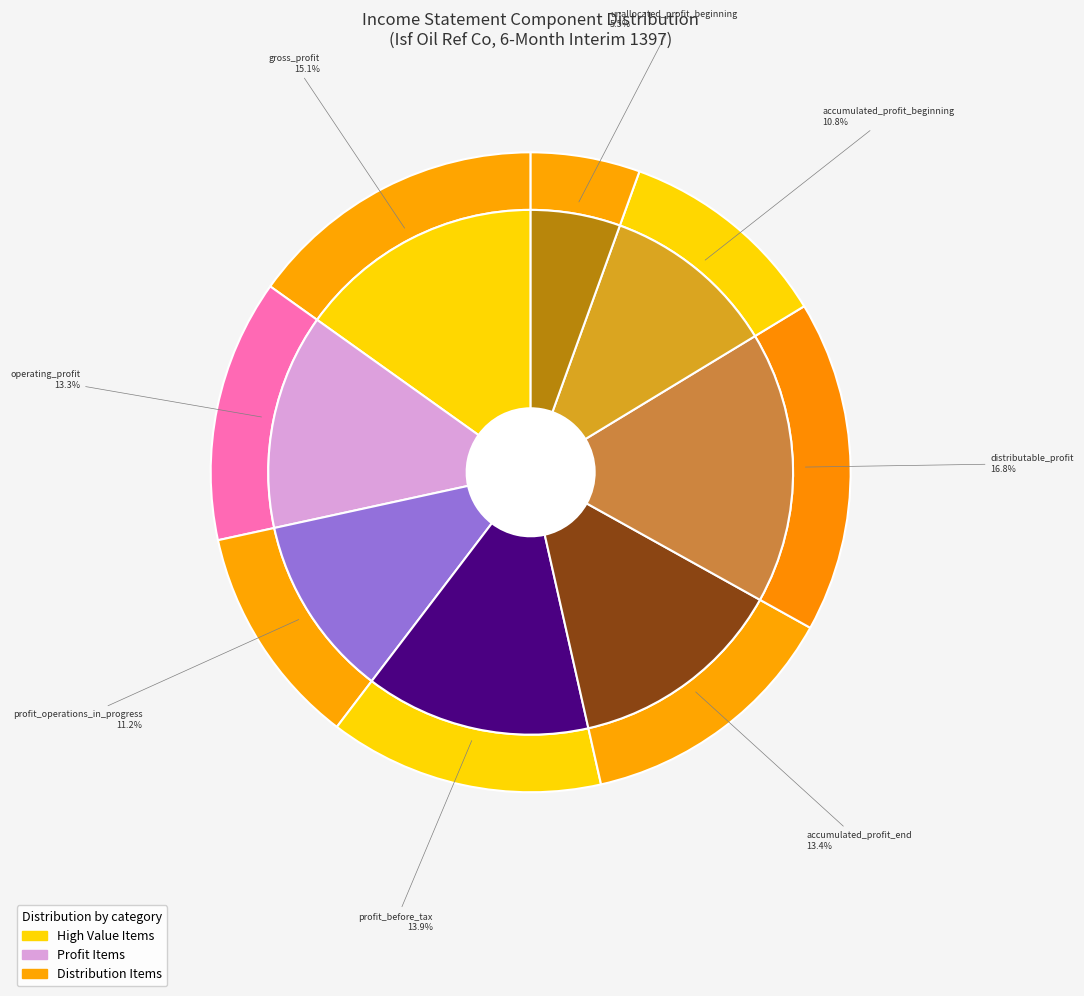

What is the largest slice in the pie chart?

distributable_profit